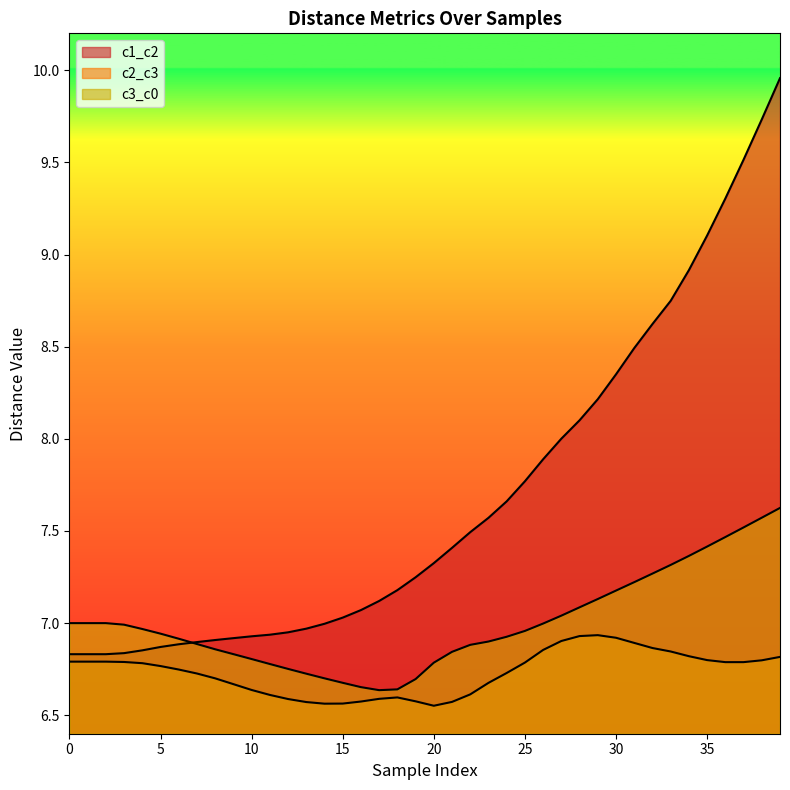

What are all the series names shown in the legend?

c1_c2, c2_c3, c3_c0